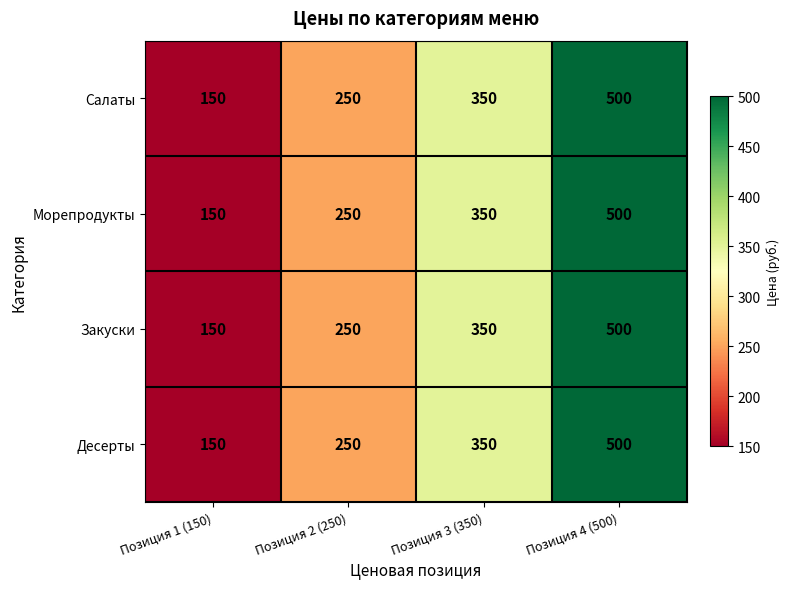

How many series are shown in this chart?

4